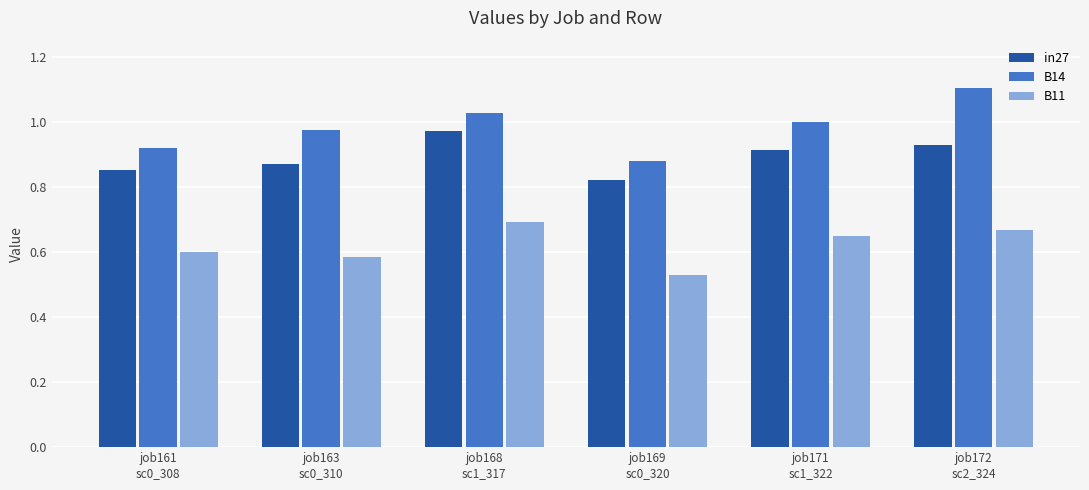

What is the sum of the B11 values at job168
sc1_317 and job171
sc1_322?

1.3